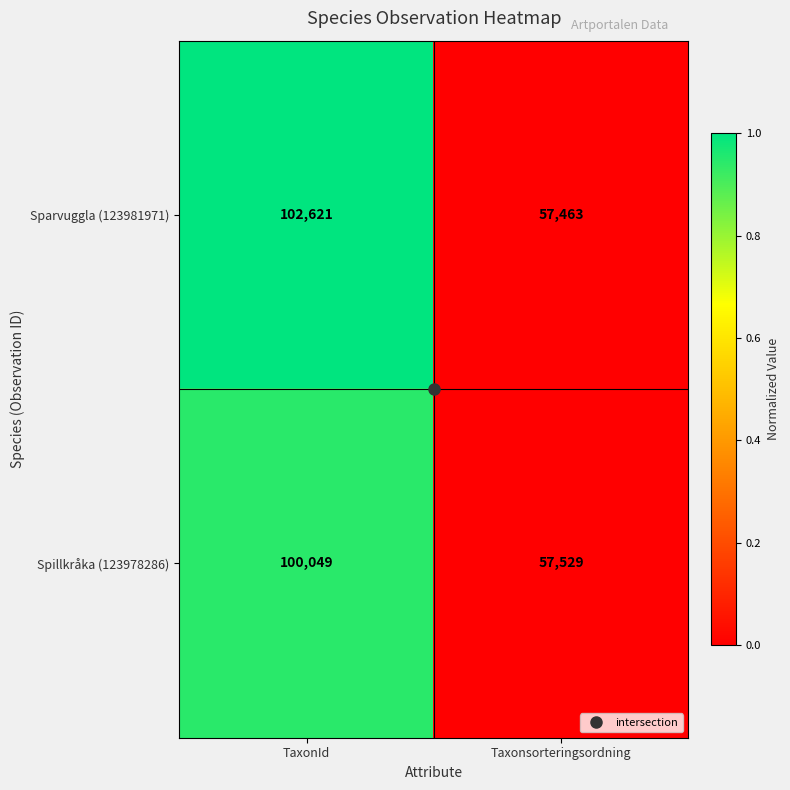

What is the sum of all Sparvuggla (123981971) values?

160084